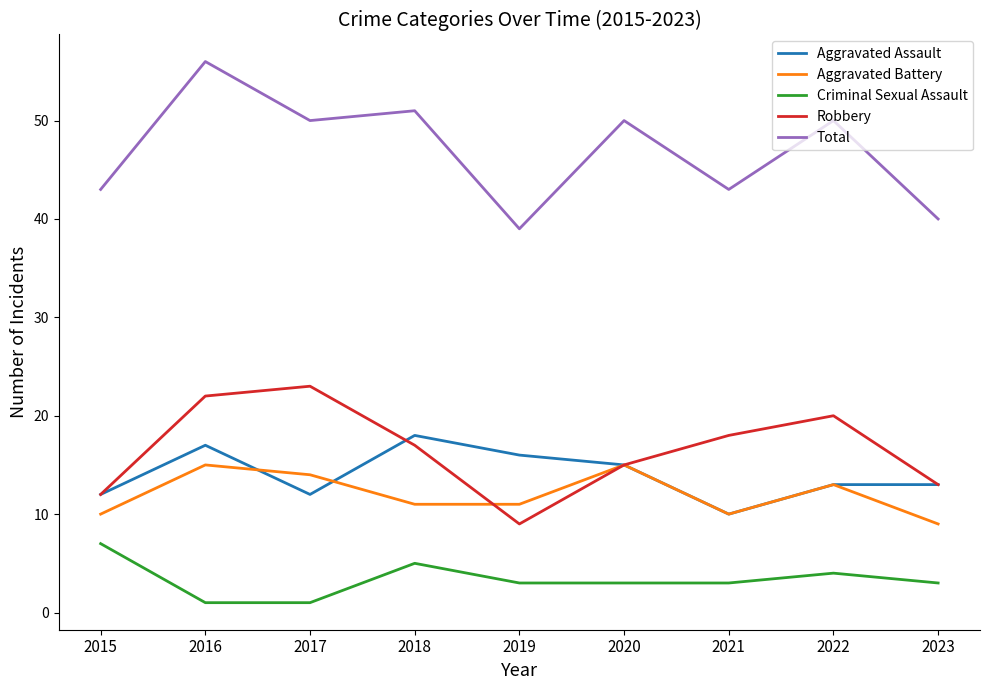

Which series has the largest range (max minus min)?

Total